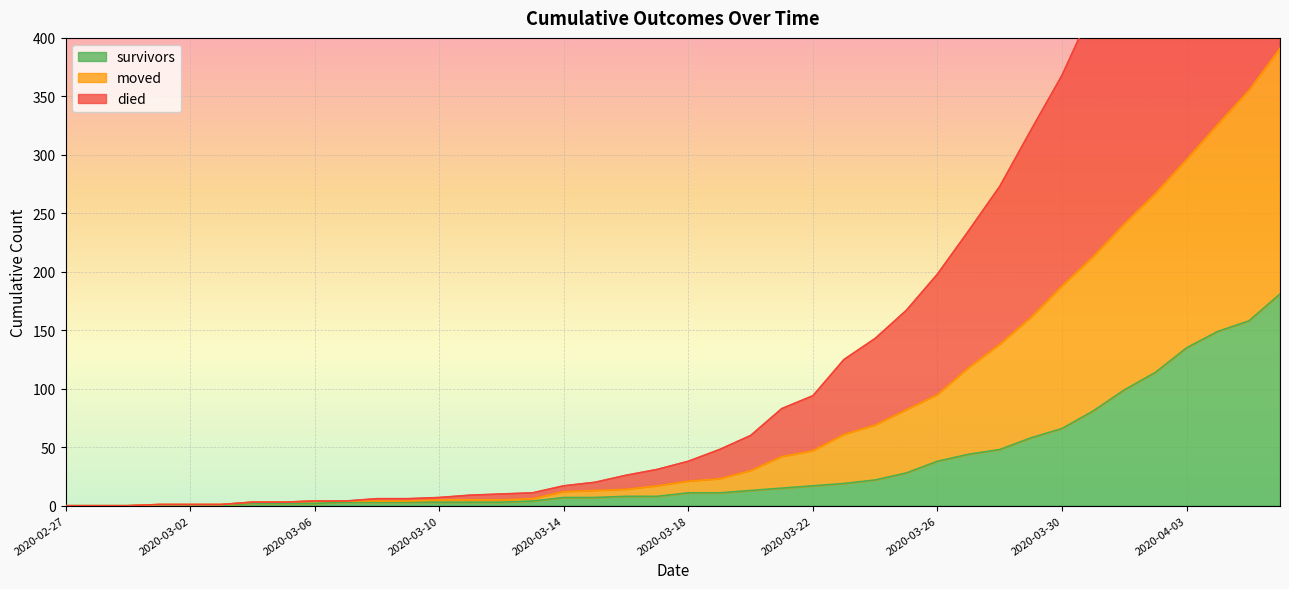

How many lines are shown in the chart?

3